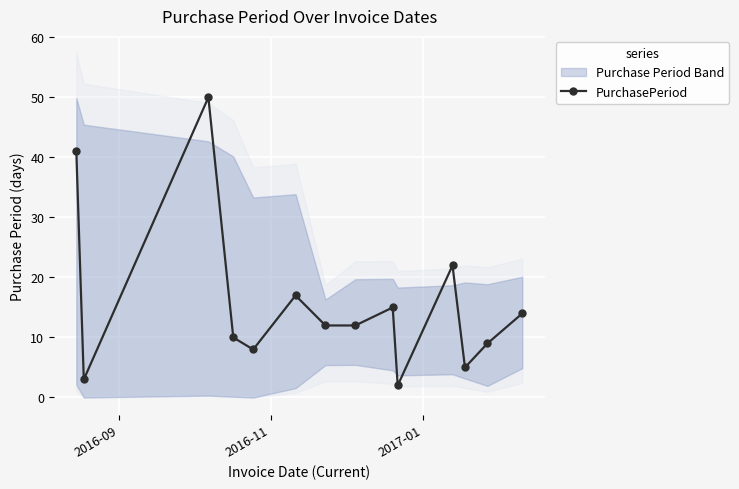

What is the minimum value shown in the chart?

2